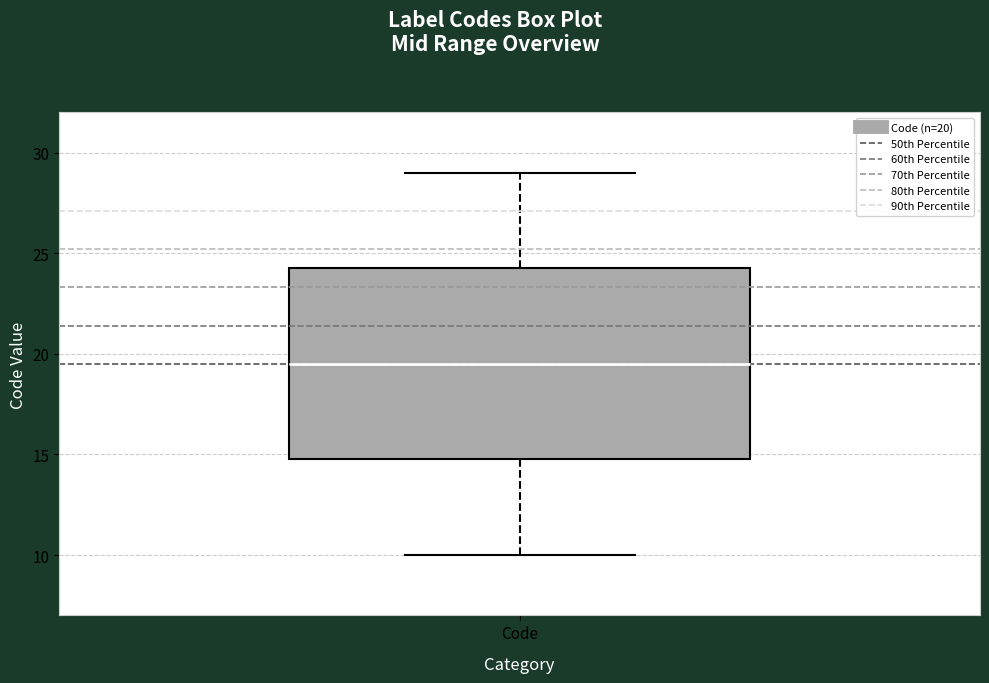

Read this box plot against the y-axis: the position of the median line, the range covered by the box, and the ends of both whiskers. The values are not printed on the chart, so give them approximately, as read against the axis.

median 19.5, box 15.0 to 24.5, whiskers 10.0 to 29.0